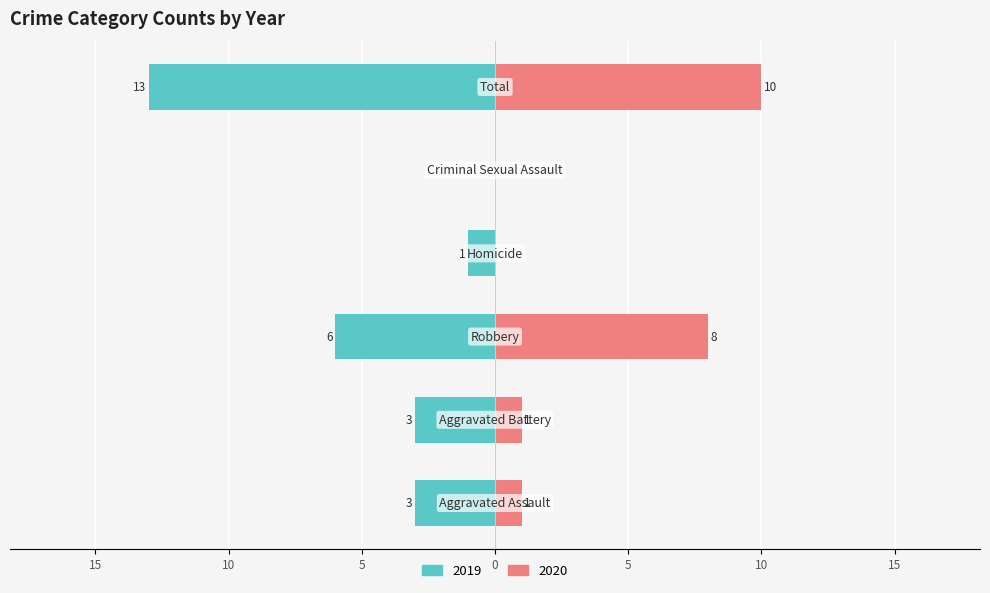

Reading left to right, transcribe all the data shown in this chart.

Left (2019): Aggravated Assault=-3	Aggravated Battery=-3	Robbery=-6	Homicide=-1	Criminal Sexual Assault=0	Total=-13
Right (2020): Aggravated Assault=1	Aggravated Battery=1	Robbery=8	Homicide=0	Criminal Sexual Assault=0	Total=10